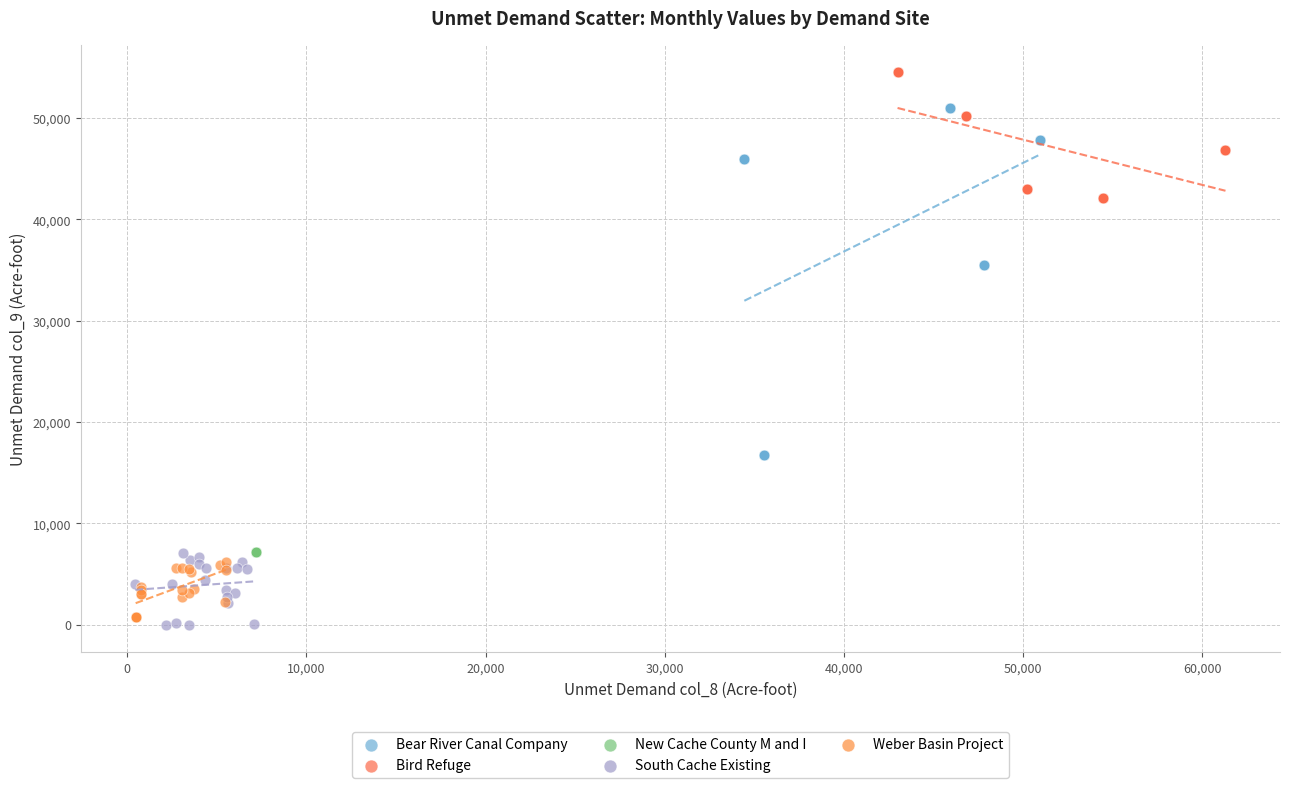

Which series contains the highest Y value?

Bird Refuge